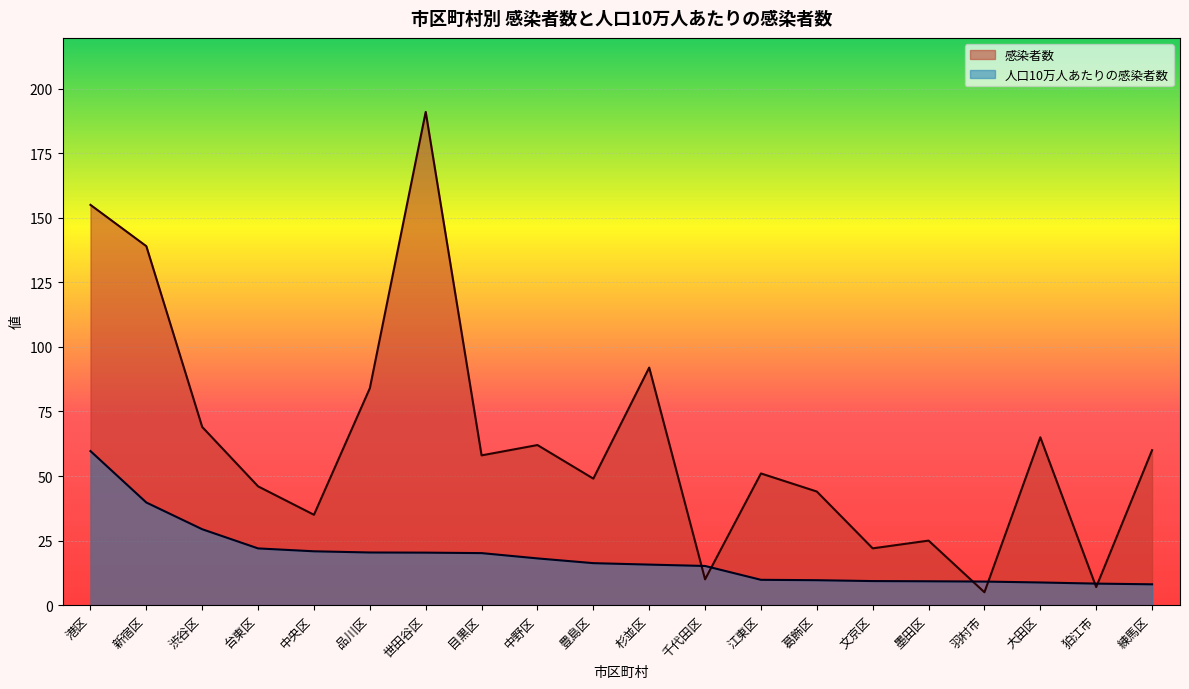

What is the approximate value of 感染者数 at 大田区?

65.0